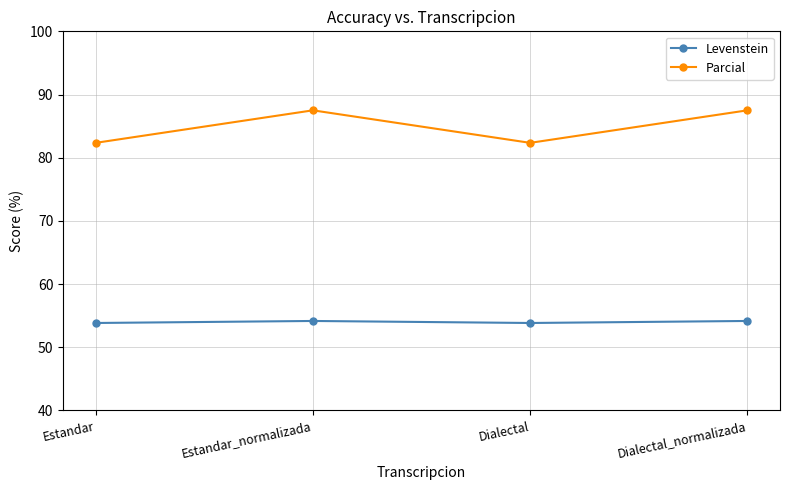

True or false: Levenstein and Parcial cross at least once.

False